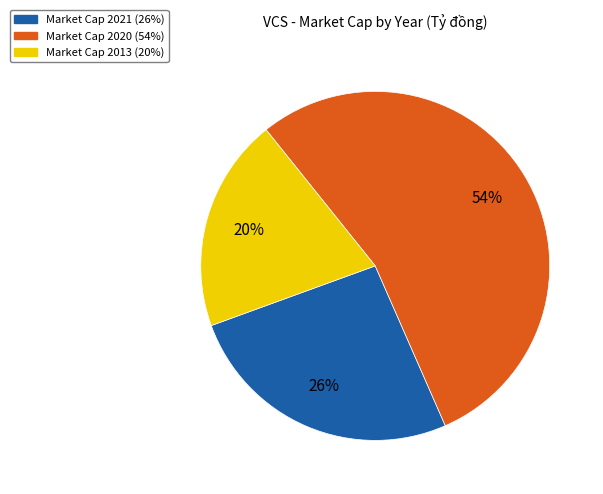

Is there any slice that represents more than half of the pie?

Yes